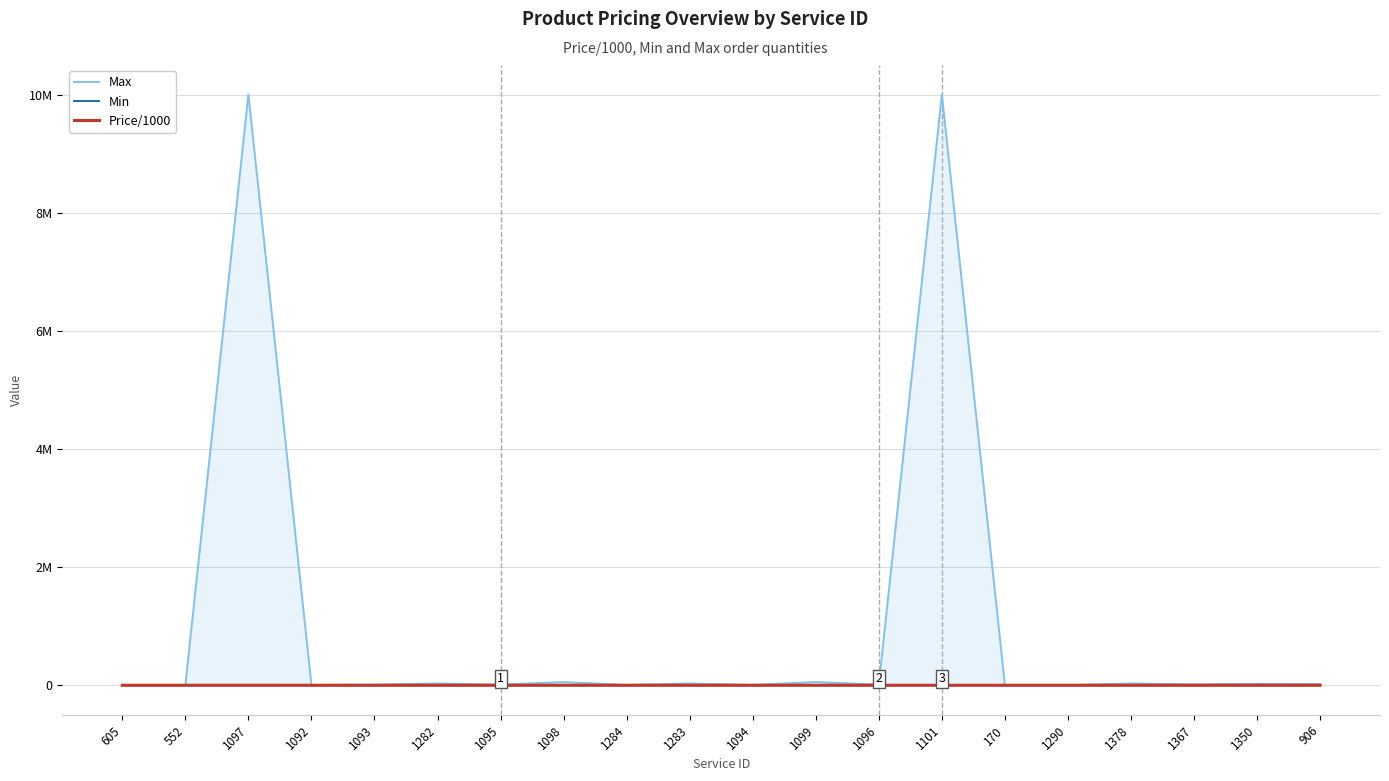

At how many categories does at least one series exceed 7780710?

2